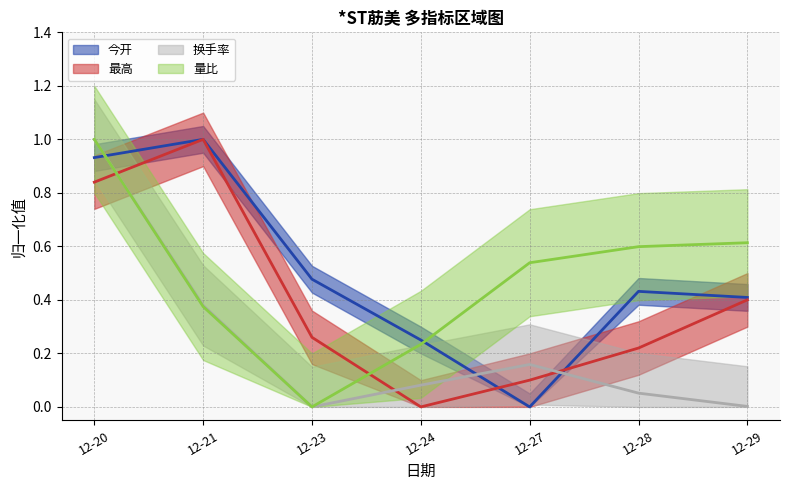

At how many categories does at least one series exceed 0?

7